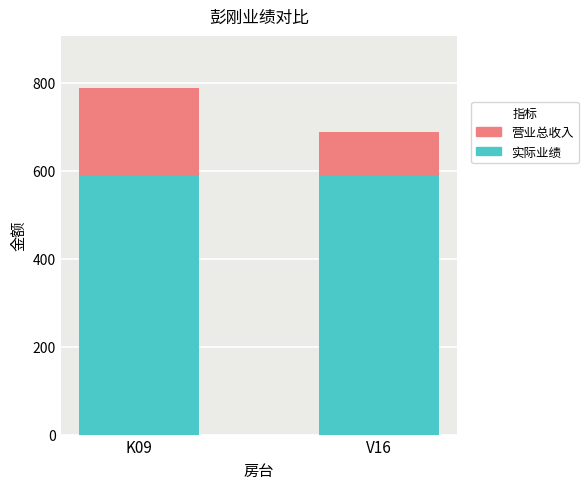

What is the sum of all 营业总收入 values?

1476